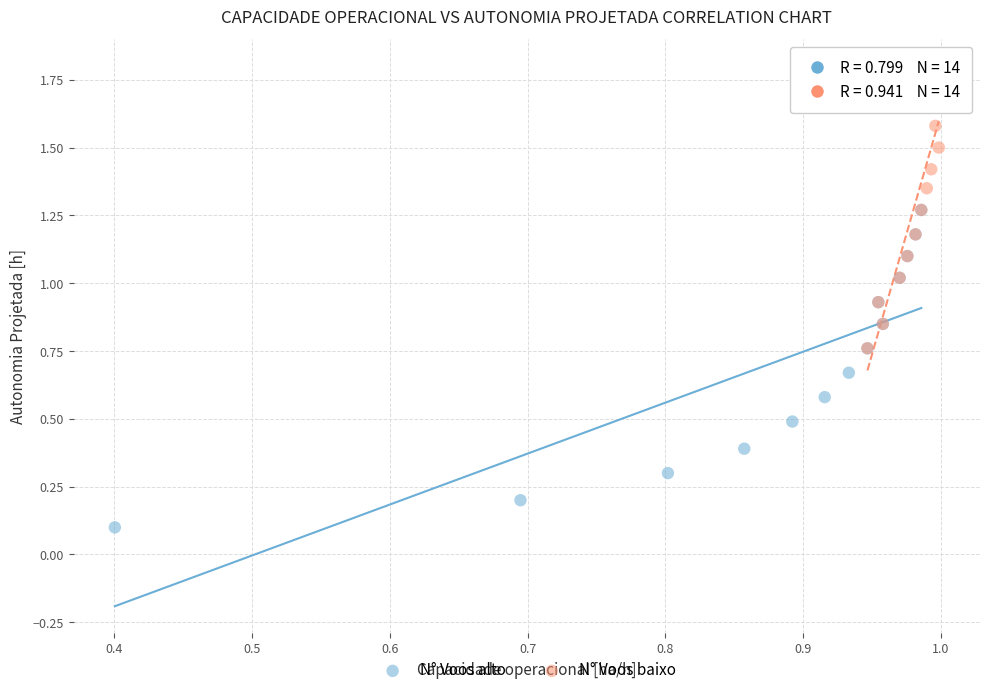

Which series contains the highest Y value?

N° Voos baixo